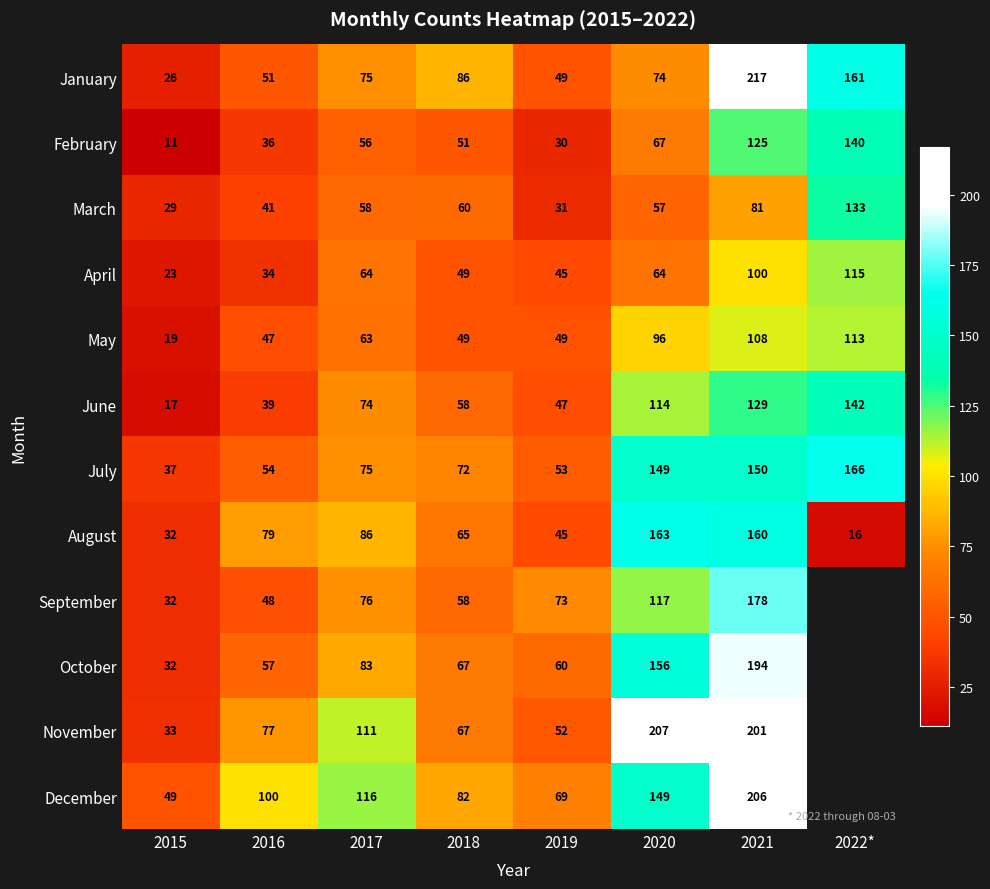

Count the number of data series in this chart.

12